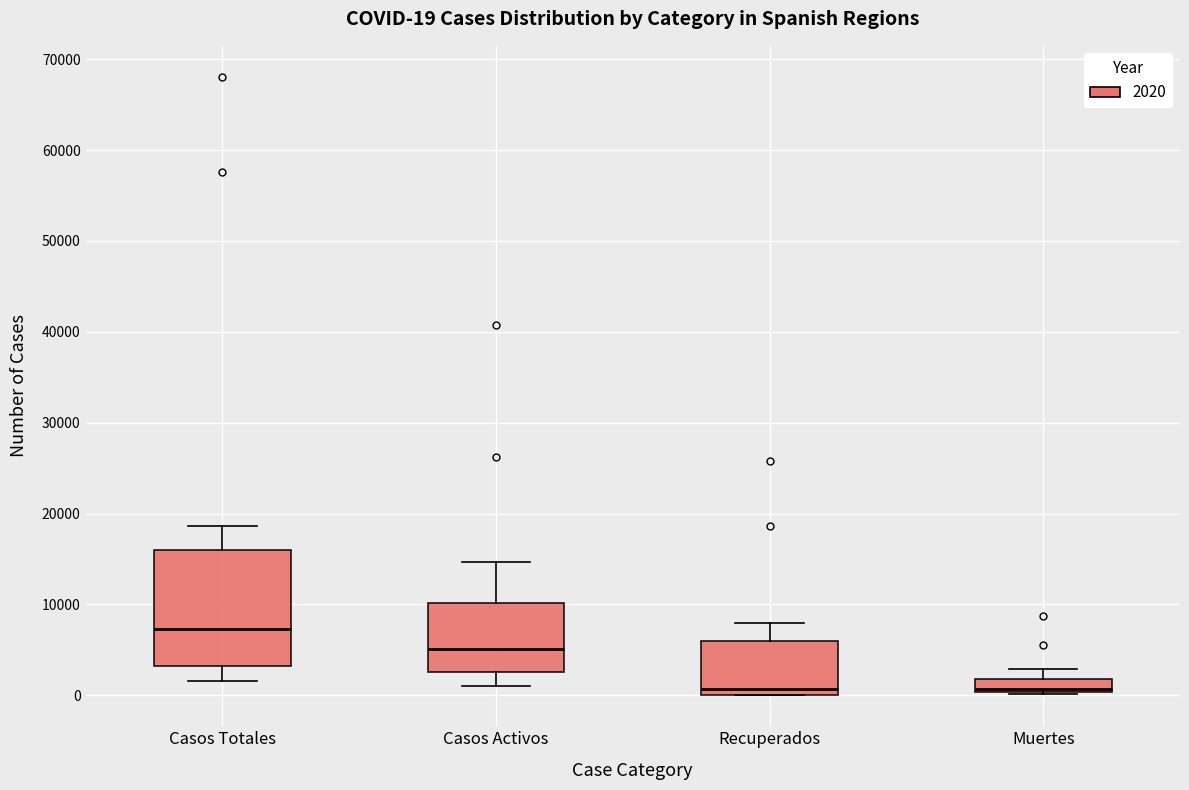

Which box is the tallest, from its lower edge to its upper edge?

Casos Totales